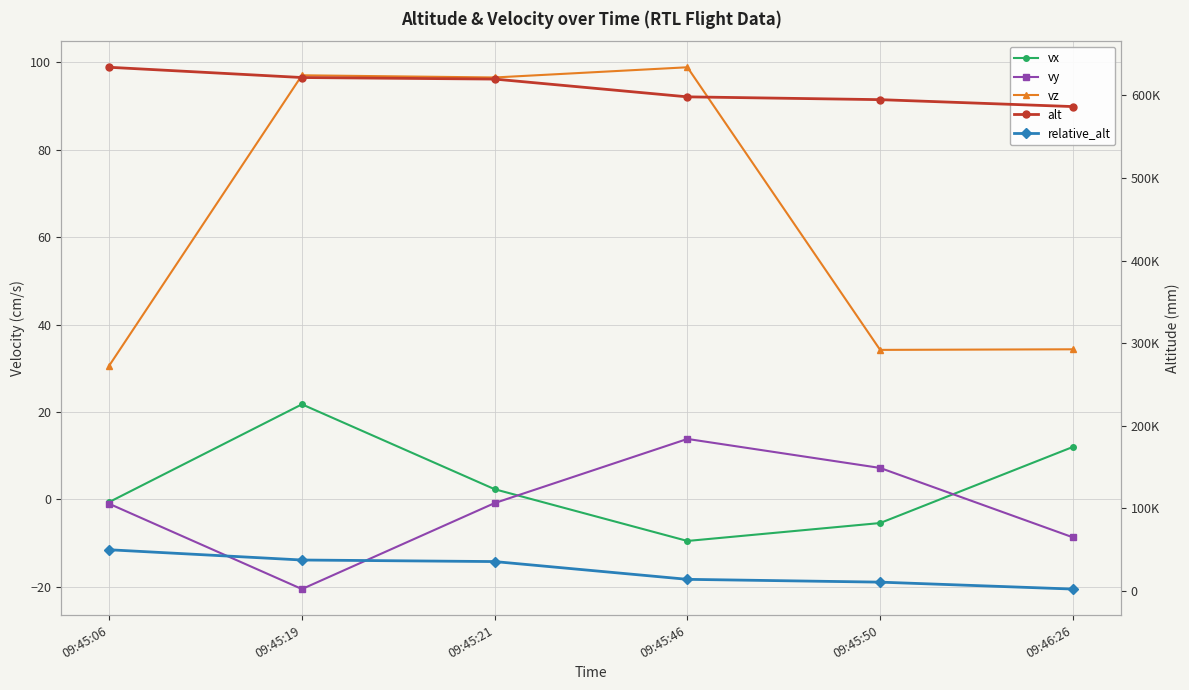

In vx, how many points are higher than both neighbors (excluding endpoints)?

1